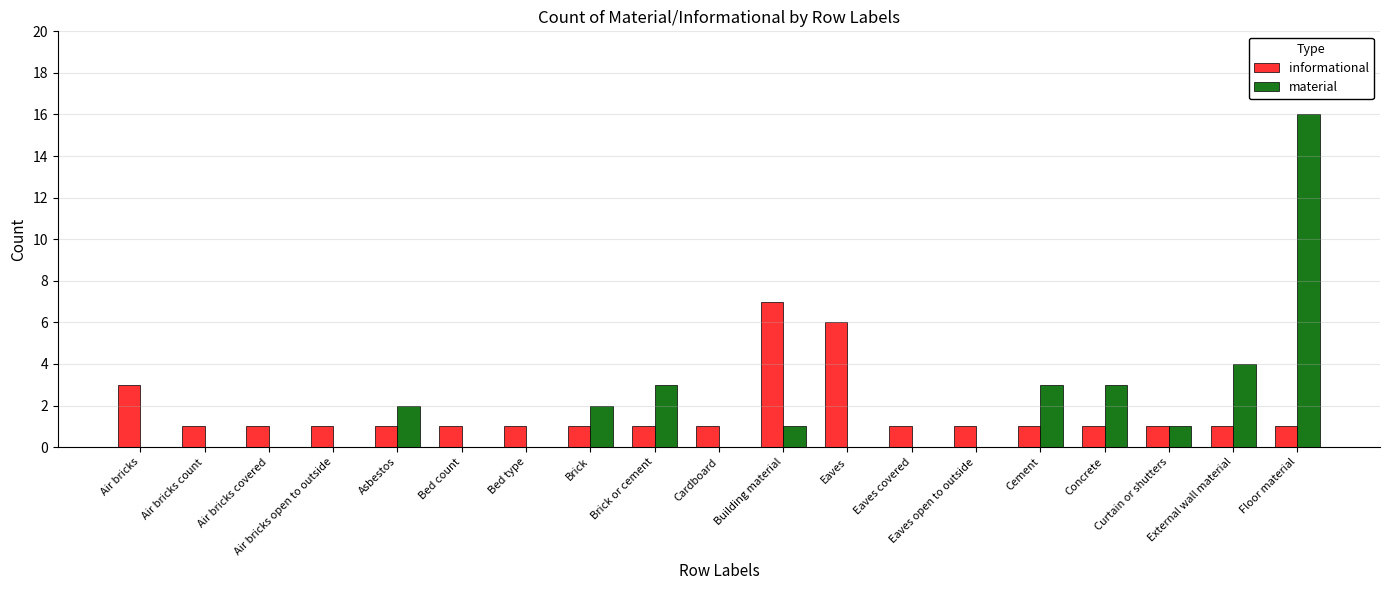

The informational series shows 1 at Air bricks covered. True or false?

True